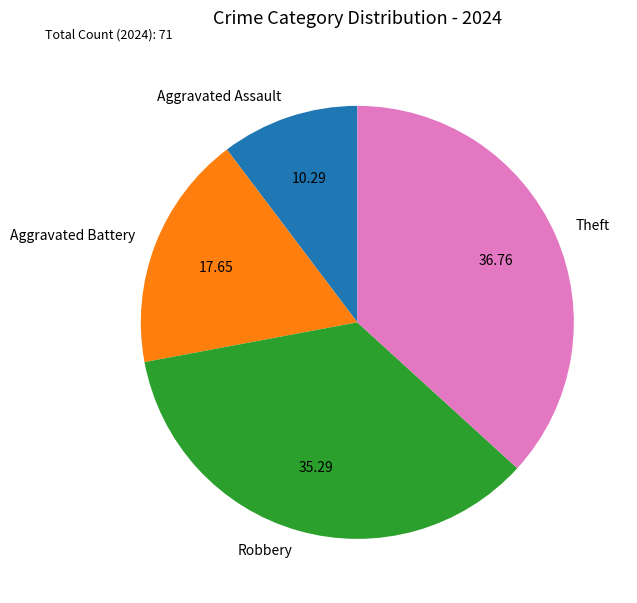

How many segments does this pie chart have?

4